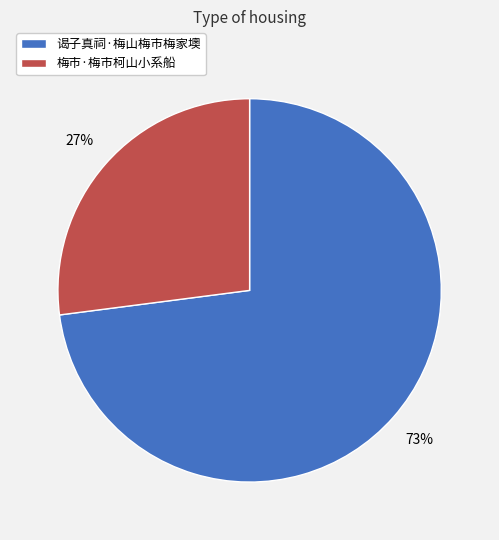

Rank the categories by value from lowest to highest.

梅市·梅市柯山小系船, 谒子真祠·梅山梅市梅家墺